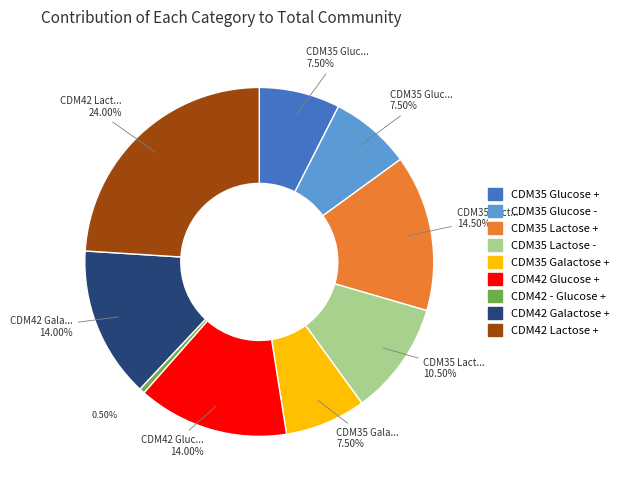

Between CDM35 Lactose - and CDM42 - Glucose +, which is larger?

CDM35 Lactose -